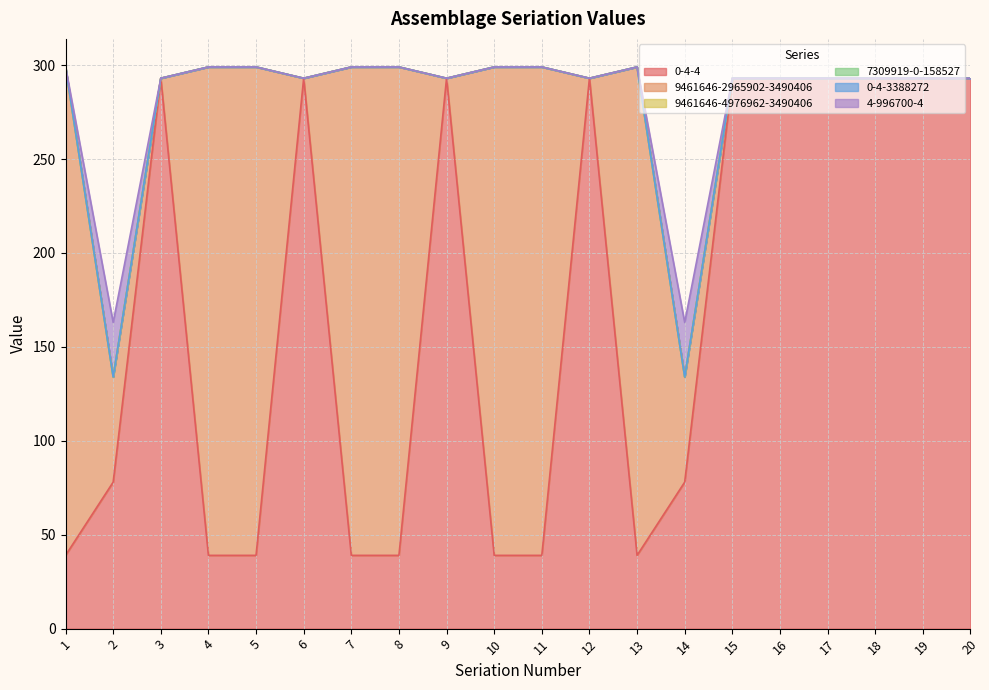

Between 12 and 15, which series saw the biggest shift?

0-4-4